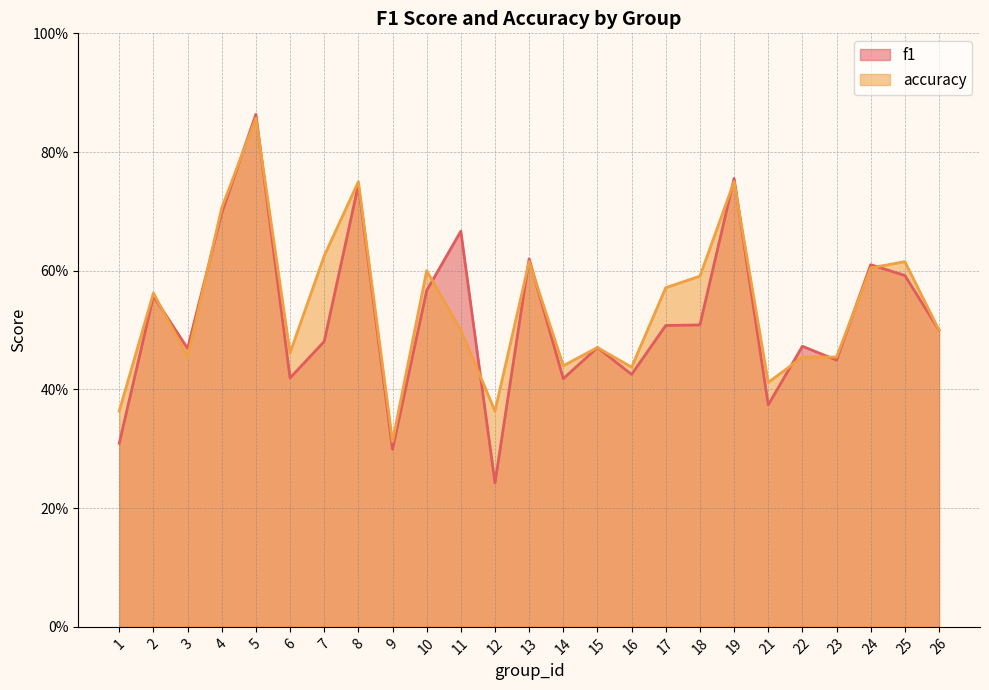

What value does the accuracy series have at 12?

0.4